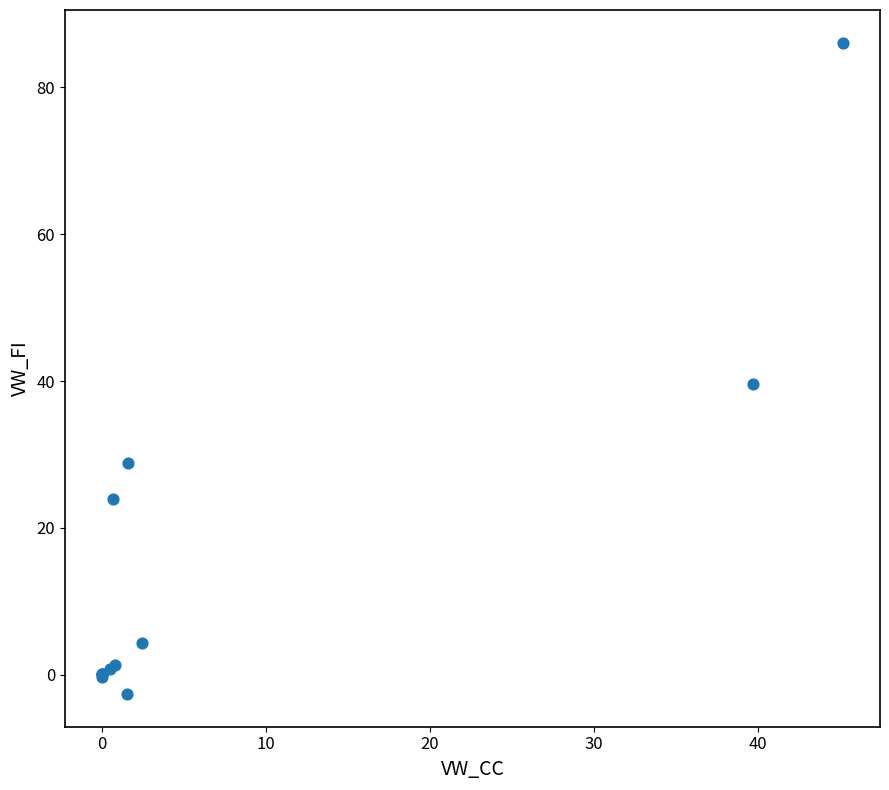

What Y value in the scatter plot is closest to 41?

39.6